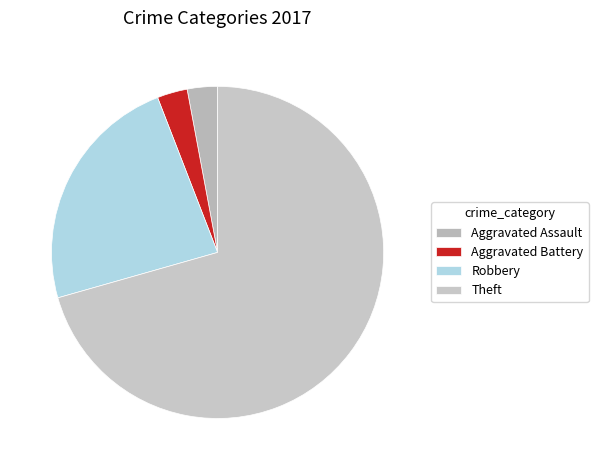

To the nearest percent, what portion does Aggravated Battery represent?

3%